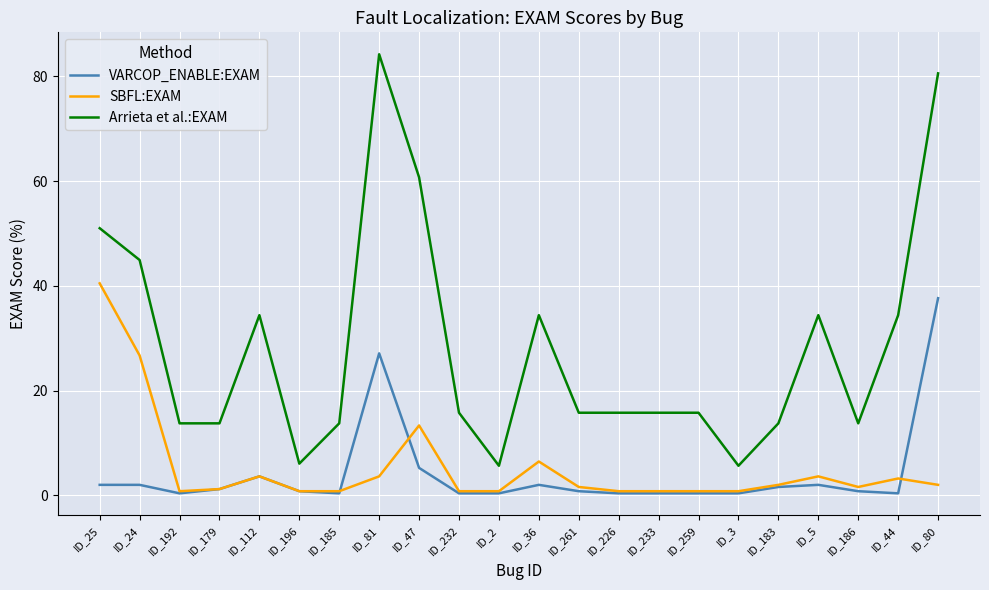

True or false: VARCOP_ENABLE:EXAM and Arrieta et al.:EXAM intersect in this chart.

False